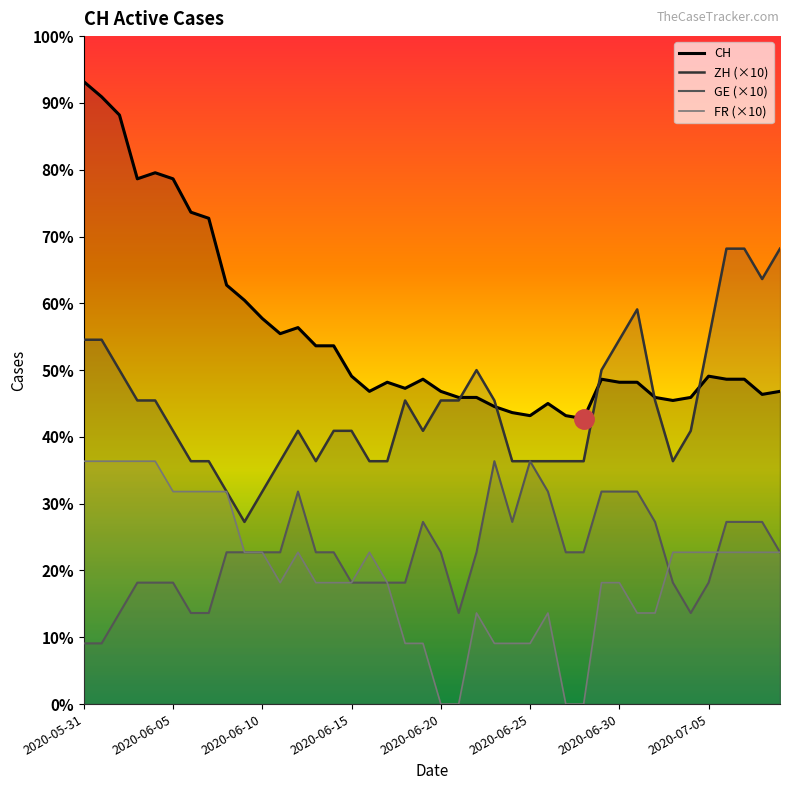

Where does the CH series first go above 107?

2020-05-31